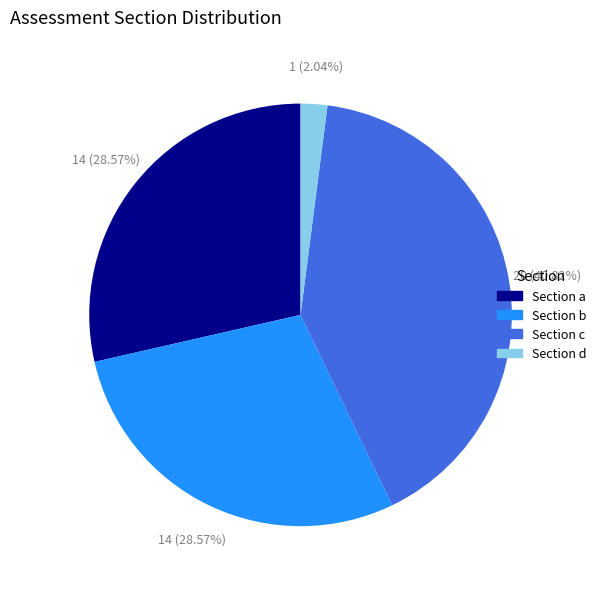

What percentage is NOT represented by Section a?

71.4%